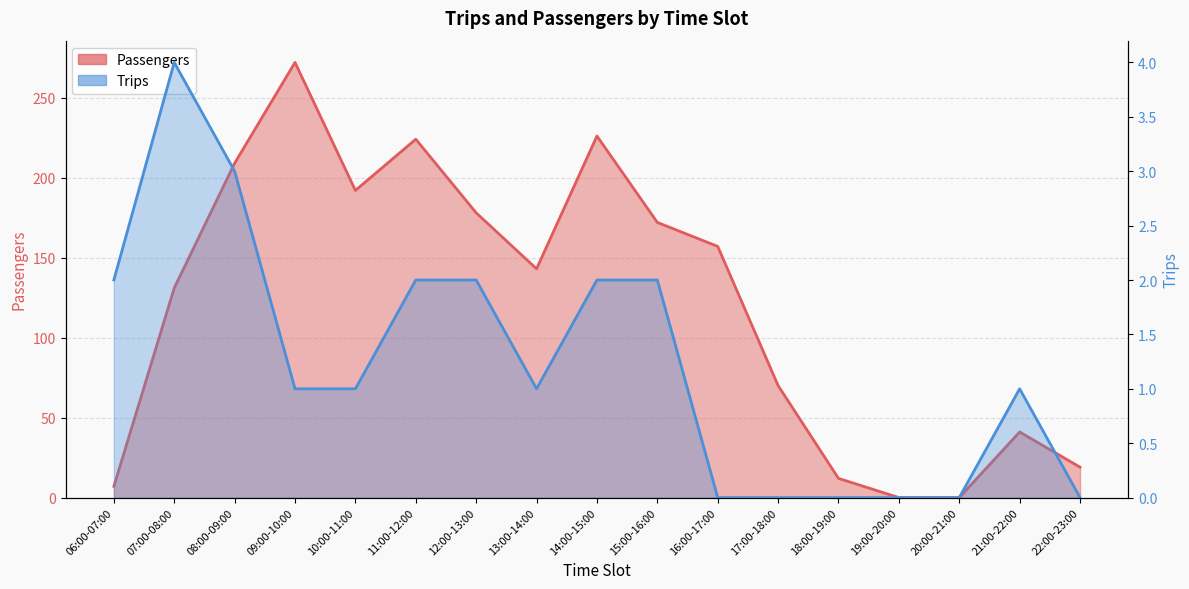

At how many categories does at least one series exceed 222?

3